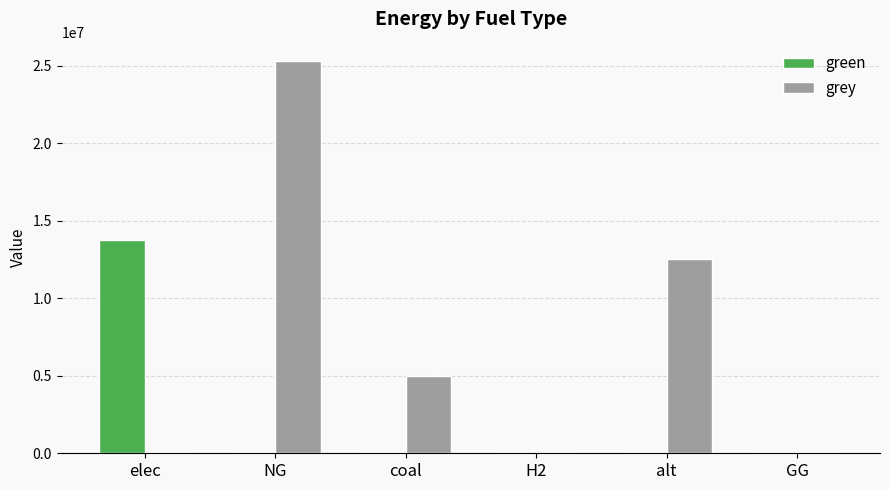

Count the number of data series in this chart.

2